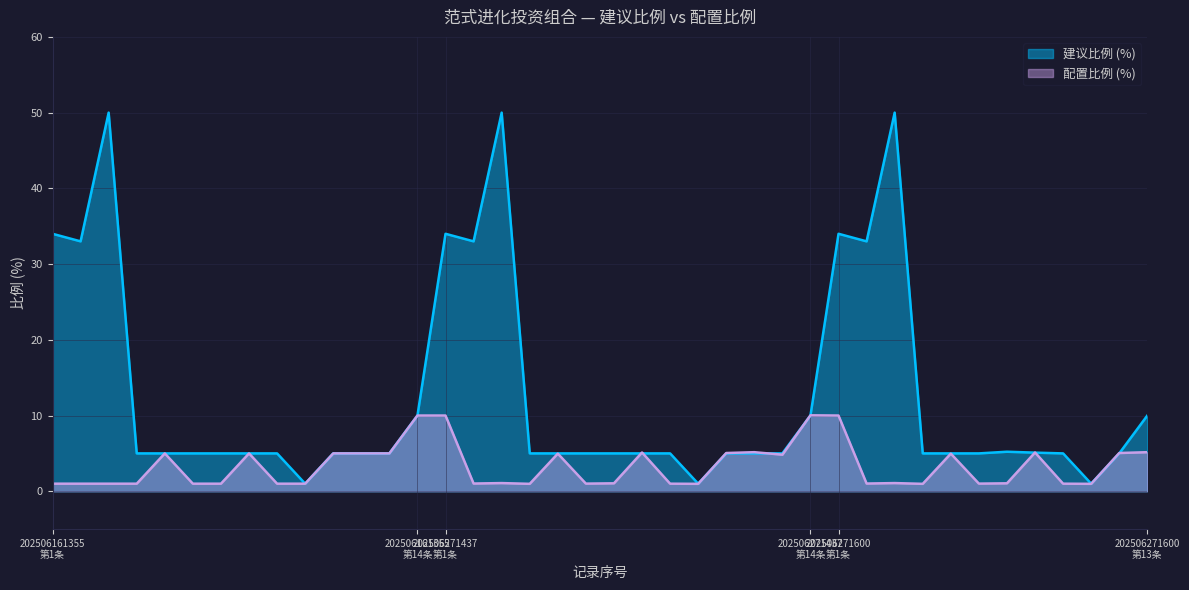

List the series in order of their peak value, lowest first.

配置比例 (%), 建议比例 (%)